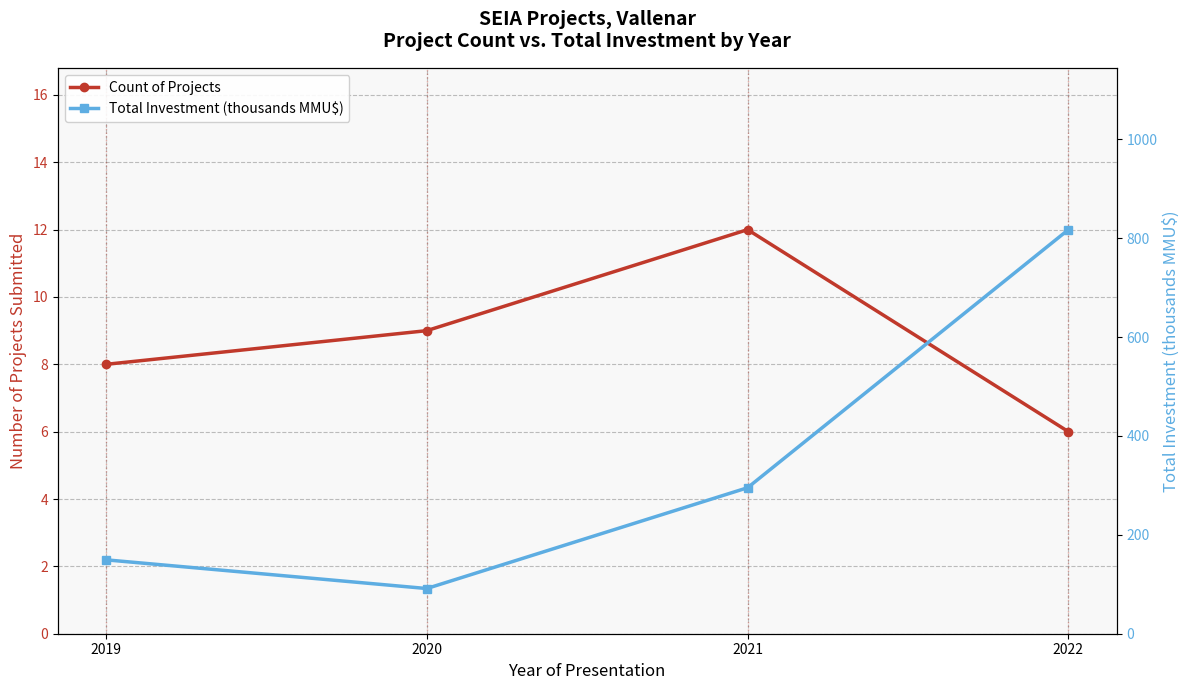

At how many categories does at least one series exceed 741?

1